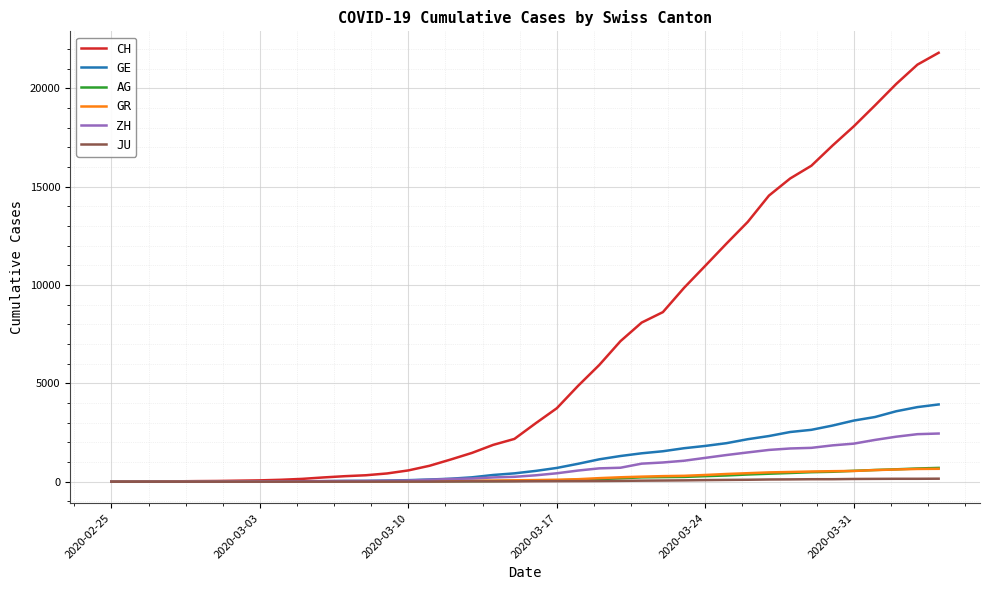

Which series has the largest total across all categories?

CH